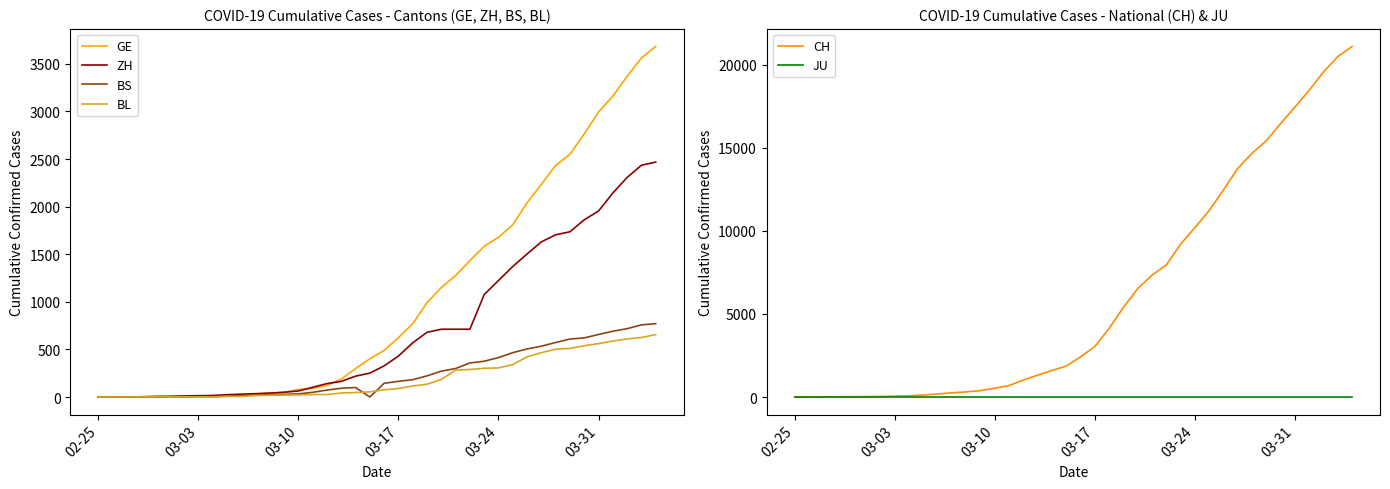

At how many categories does at least one series exceed 3303?

18